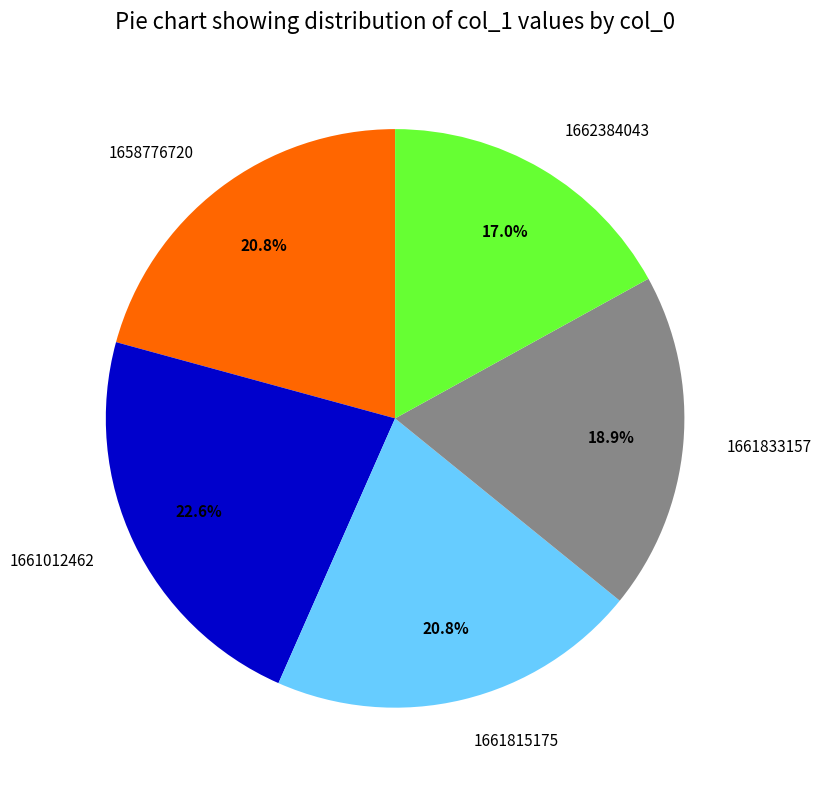

To the nearest percent, what percentage of the pie is 1661815175?

21%